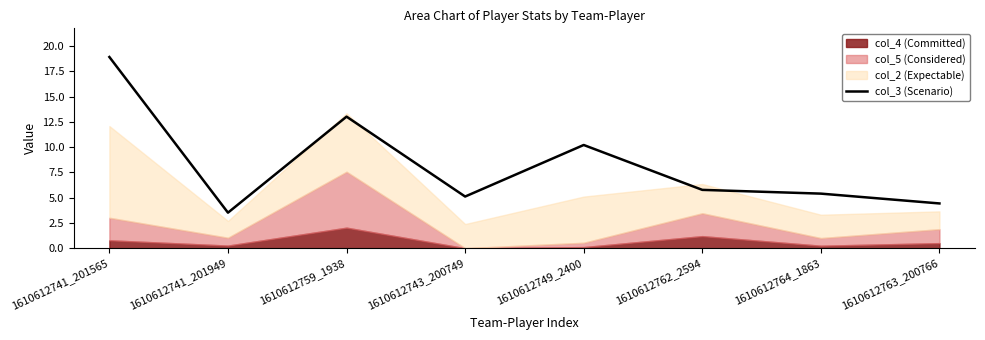

Rank the categories by value from highest to lowest.

1610612741_201565, 1610612759_1938, 1610612749_2400, 1610612762_2594, 1610612764_1863, 1610612743_200749, 1610612763_200766, 1610612741_201949